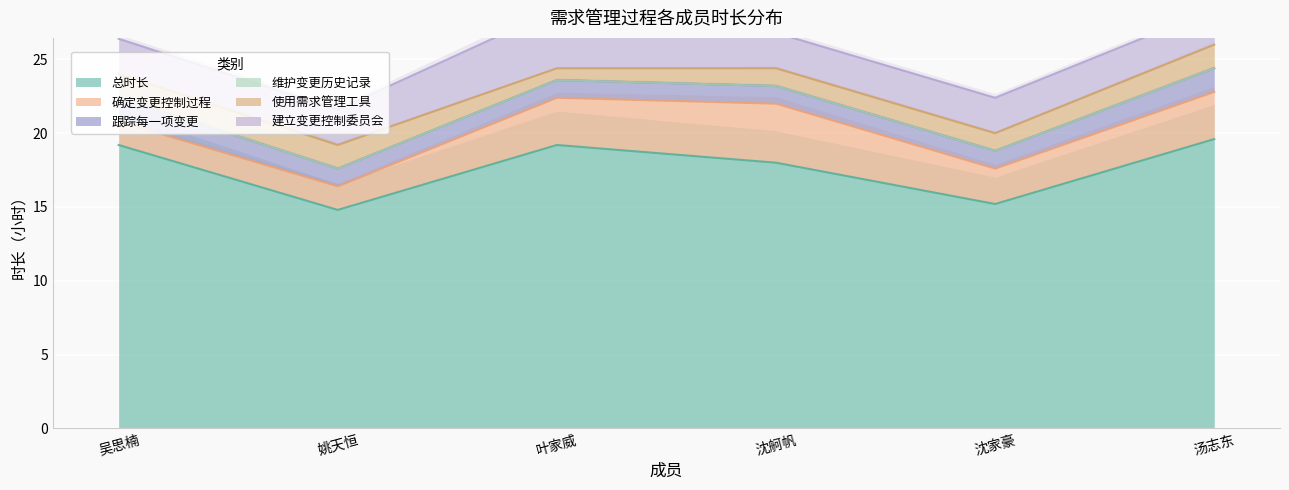

What is the label of the 2nd point from the right?

沈家豪